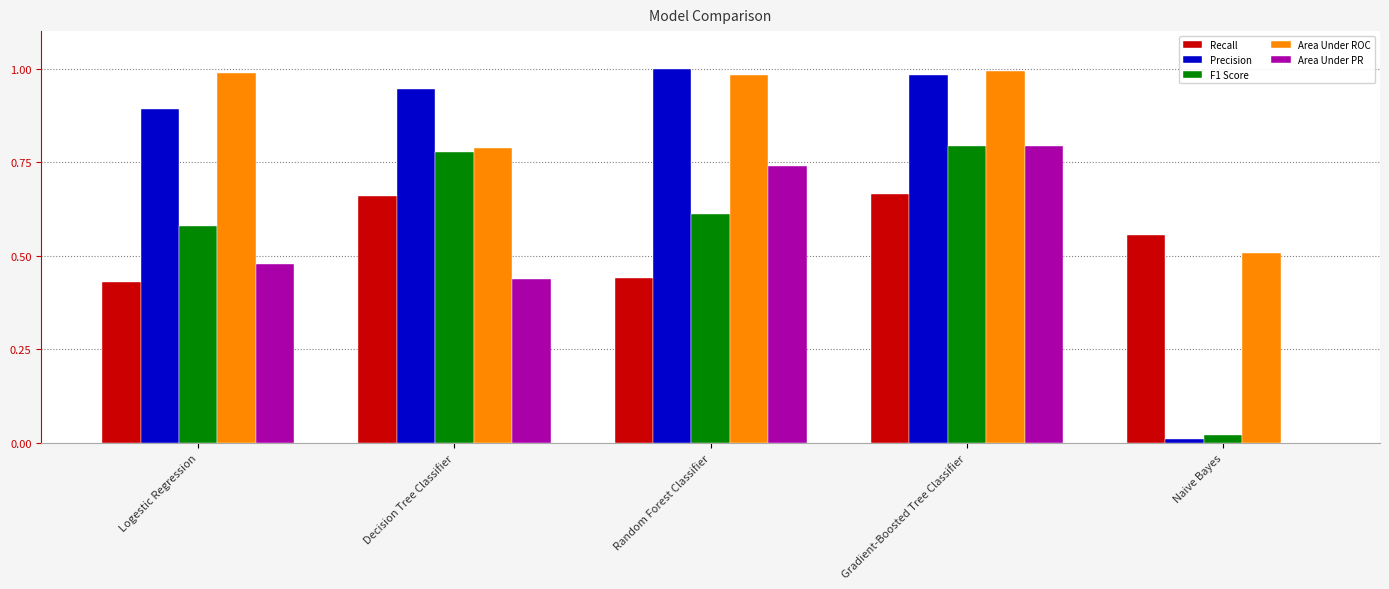

What is the sum of all Recall values?

2.8